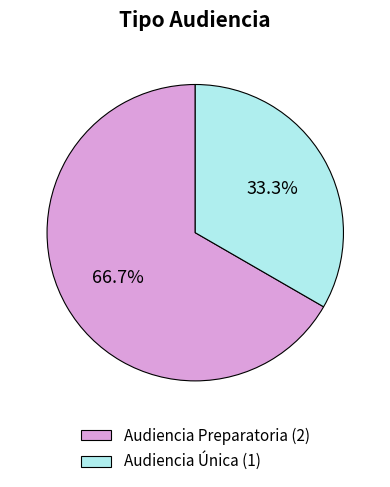

To the nearest percent, what portion does Audiencia Única represent?

33%